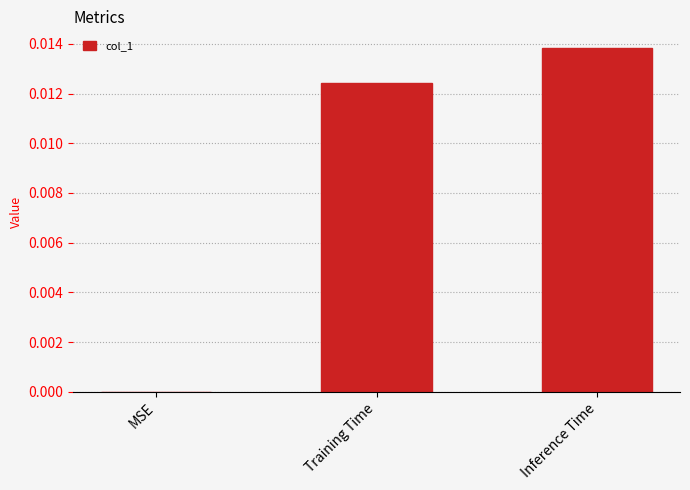

True or false: the data shows 0.0 at MSE.

True